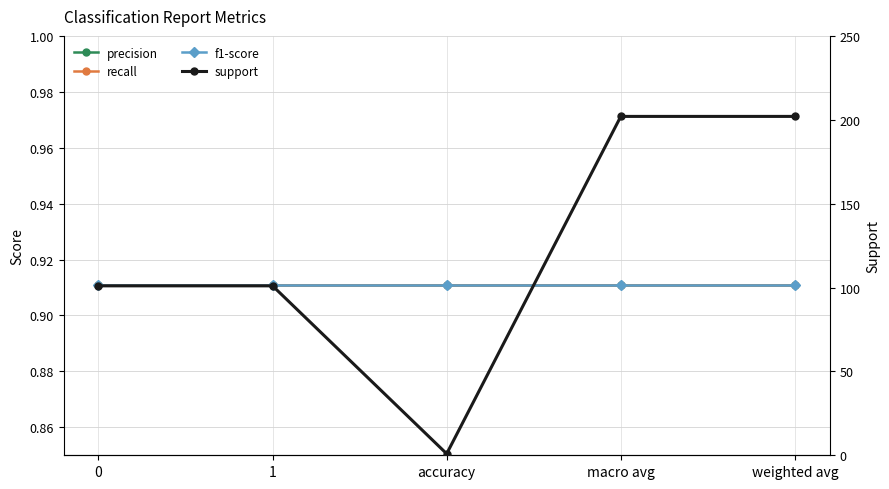

What is the total value across all series at 1?

103.7